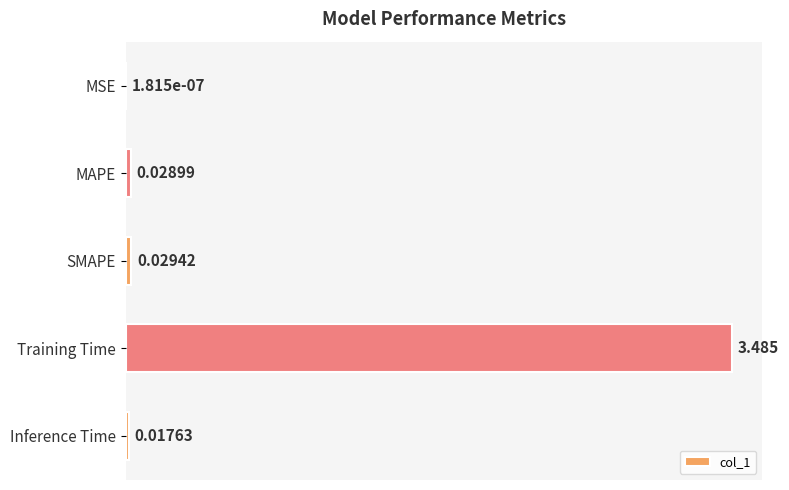

Where is the data nearest to the value 1?

SMAPE